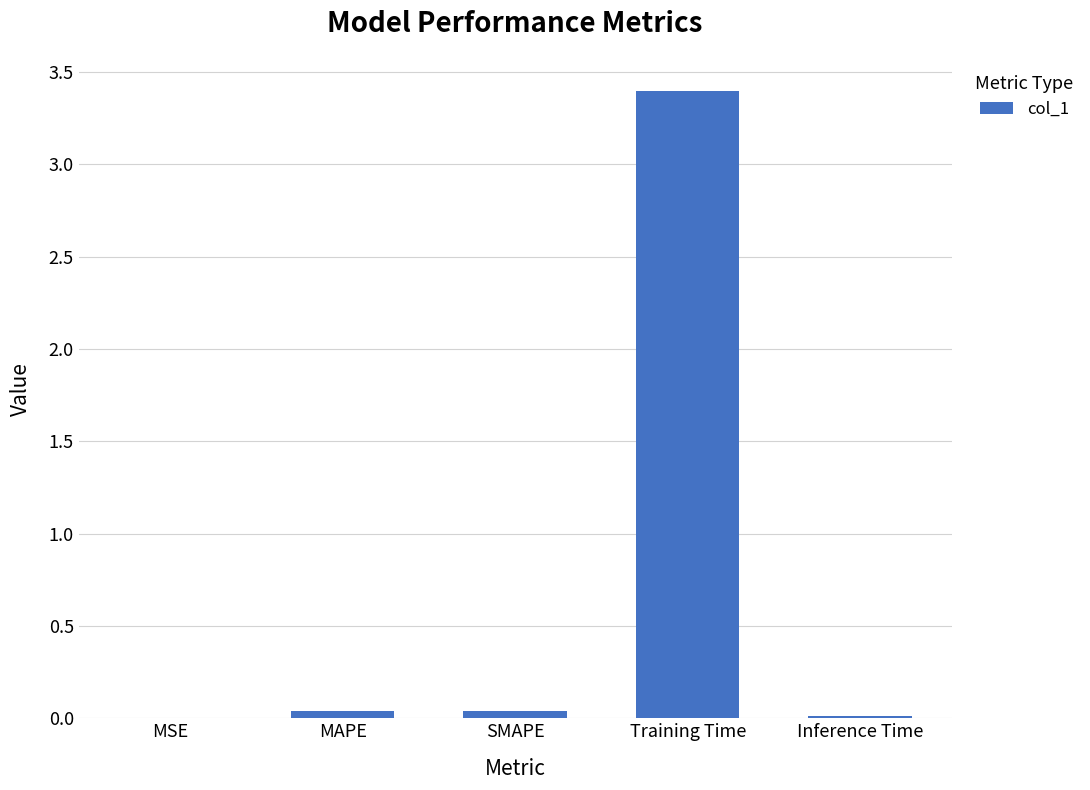

What is the average value?

0.7